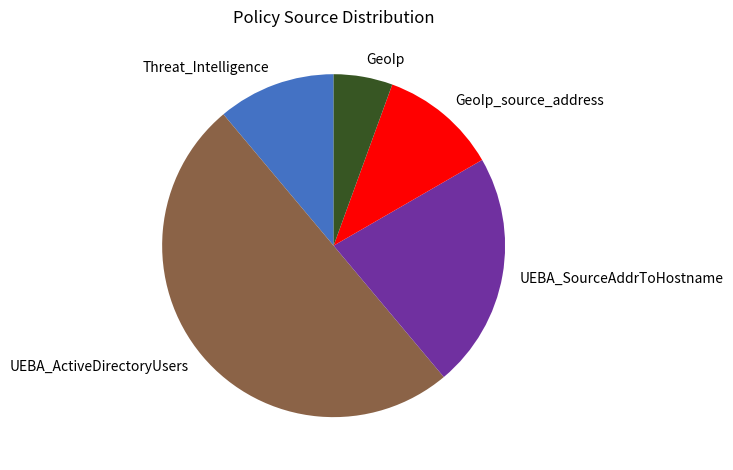

Is the sum of GeoIp_source_address and UEBA_SourceAddrToHostname greater than half?

No